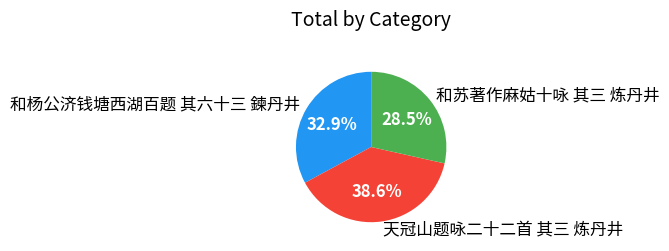

Is there any slice that represents more than half of the pie?

No